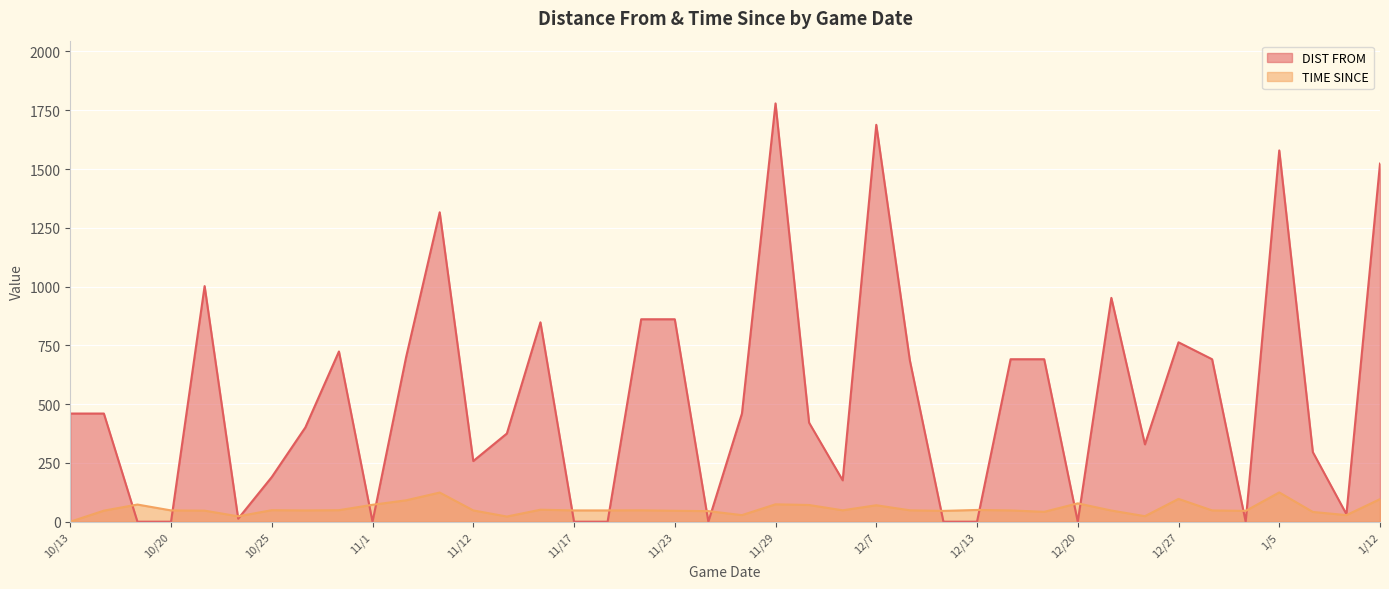

Is the value of DIST FROM at 11/23 greater than the value of TIME SINCE at 12/27?

Yes